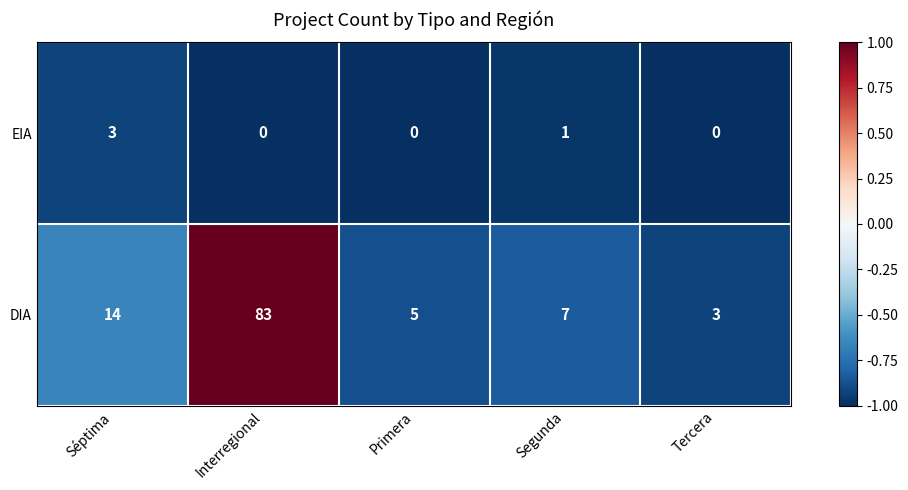

What is the highest value of the DIA series?

83